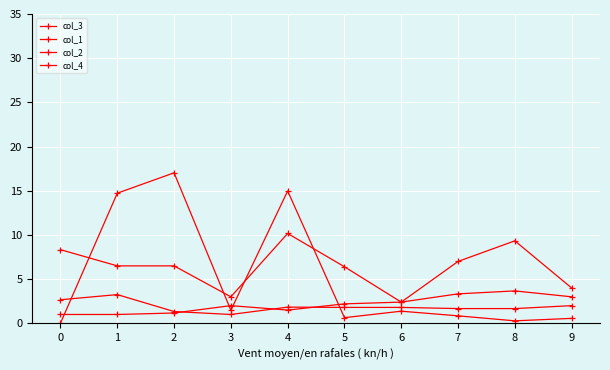

How many lines are shown in the chart?

4